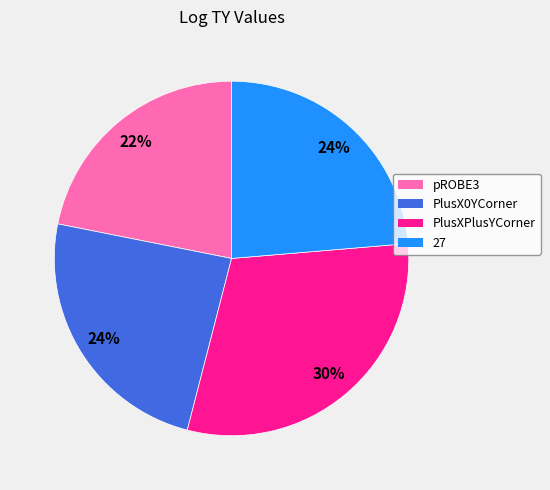

True or false: pROBE3 accounts for 13% of the total.

False